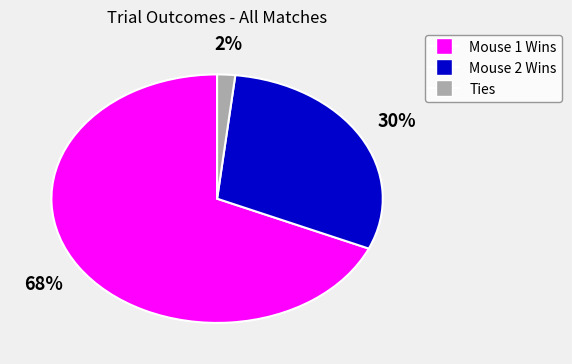

Is there a majority slice in this chart?

Yes